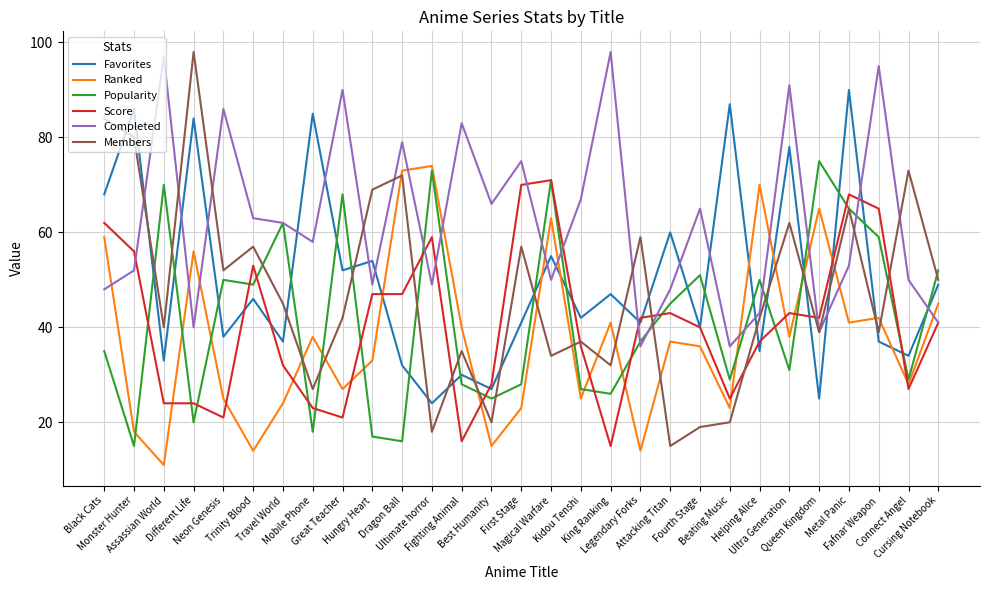

Rank the series at Ultra Generation from highest to lowest value.

Completed, Favorites, Members, Score, Ranked, Popularity